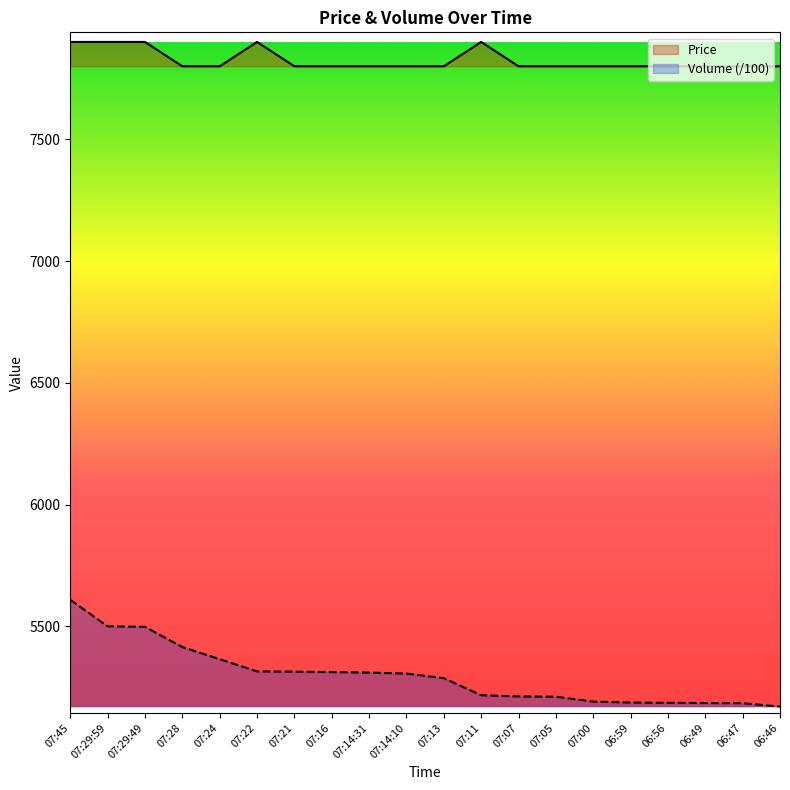

What is the difference between the Volume (/100) values at 07:14:31 and 06:56?

124.0